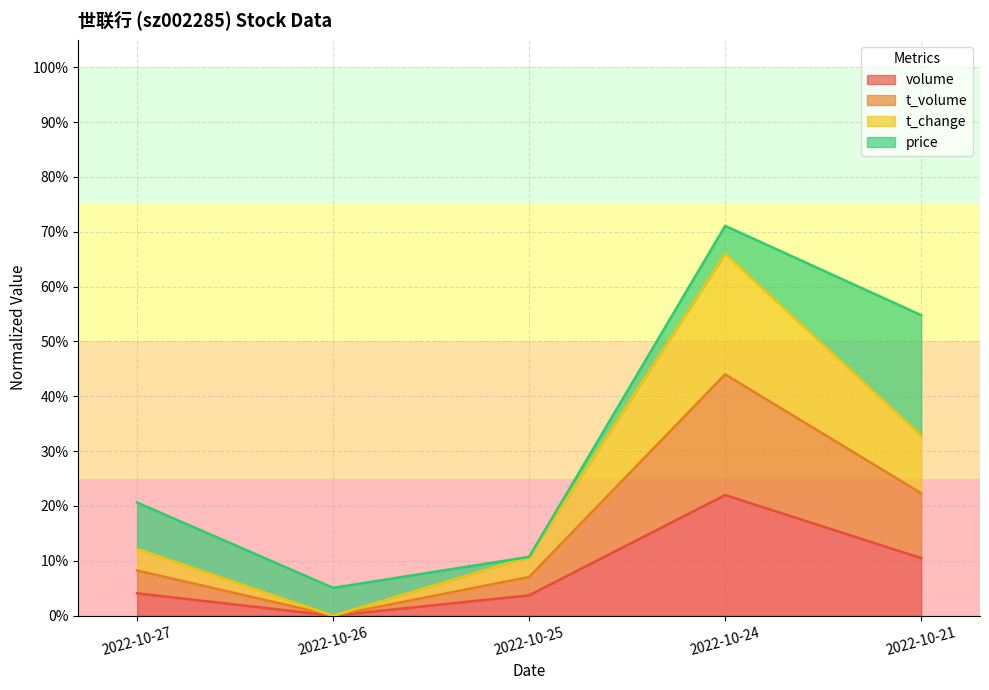

The value of volume at 2022-10-27 is 0.0. True or false?

False